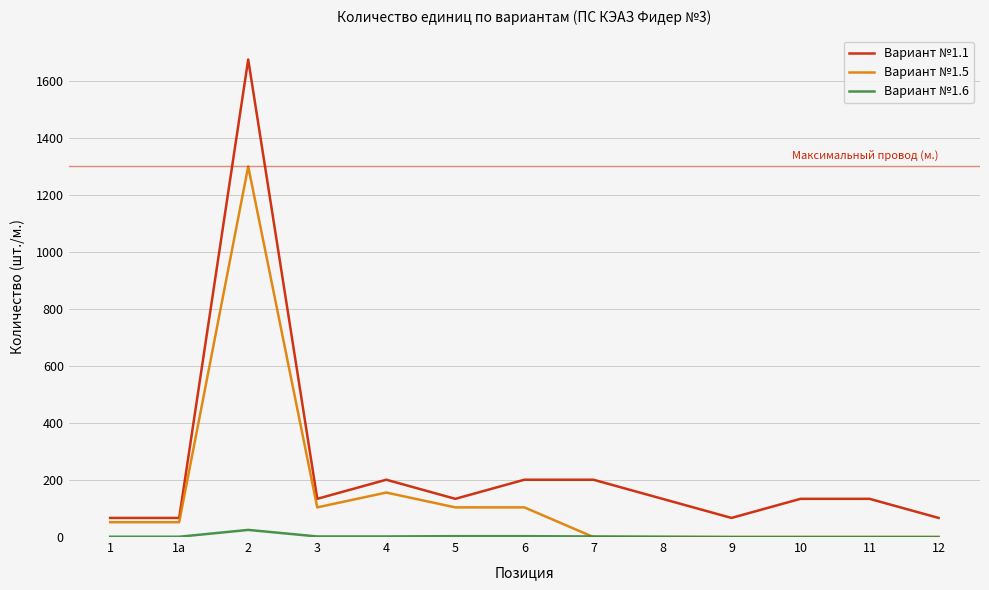

What is the difference between the highest and lowest values at 10?

134